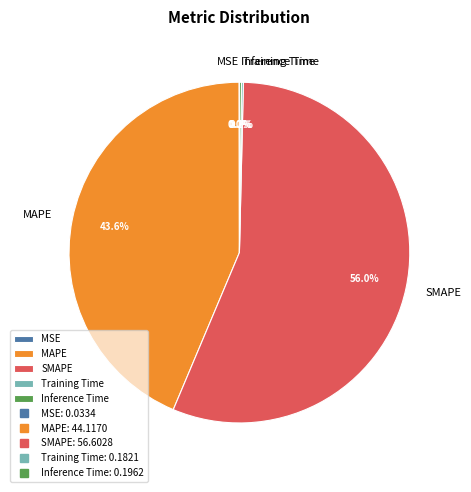

What is the total percentage of MAPE and SMAPE?

99.6%